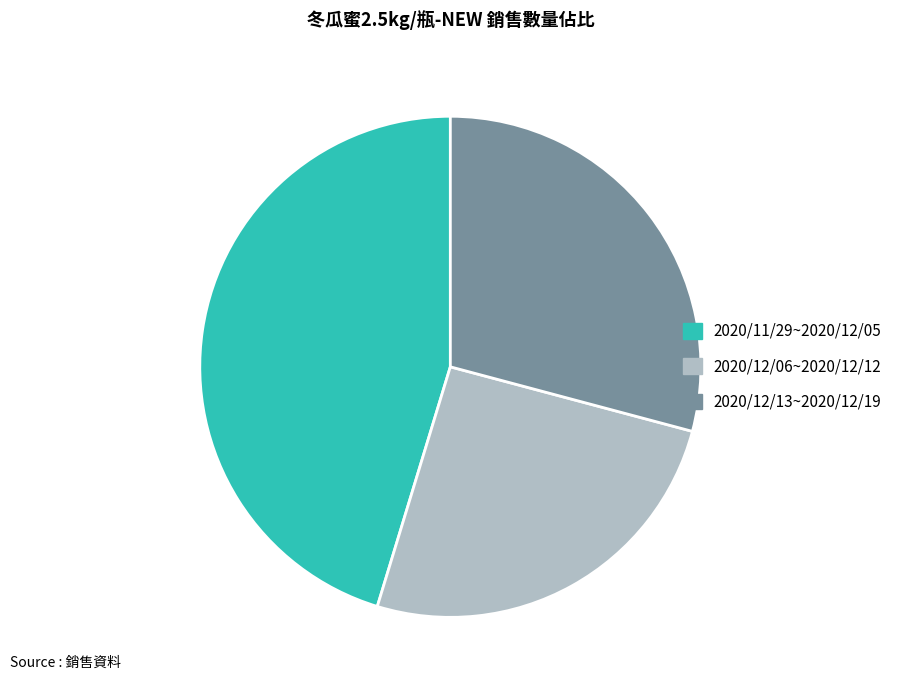

Rank the categories by value from highest to lowest.

2020/11/29~2020/12/05, 2020/12/13~2020/12/19, 2020/12/06~2020/12/12